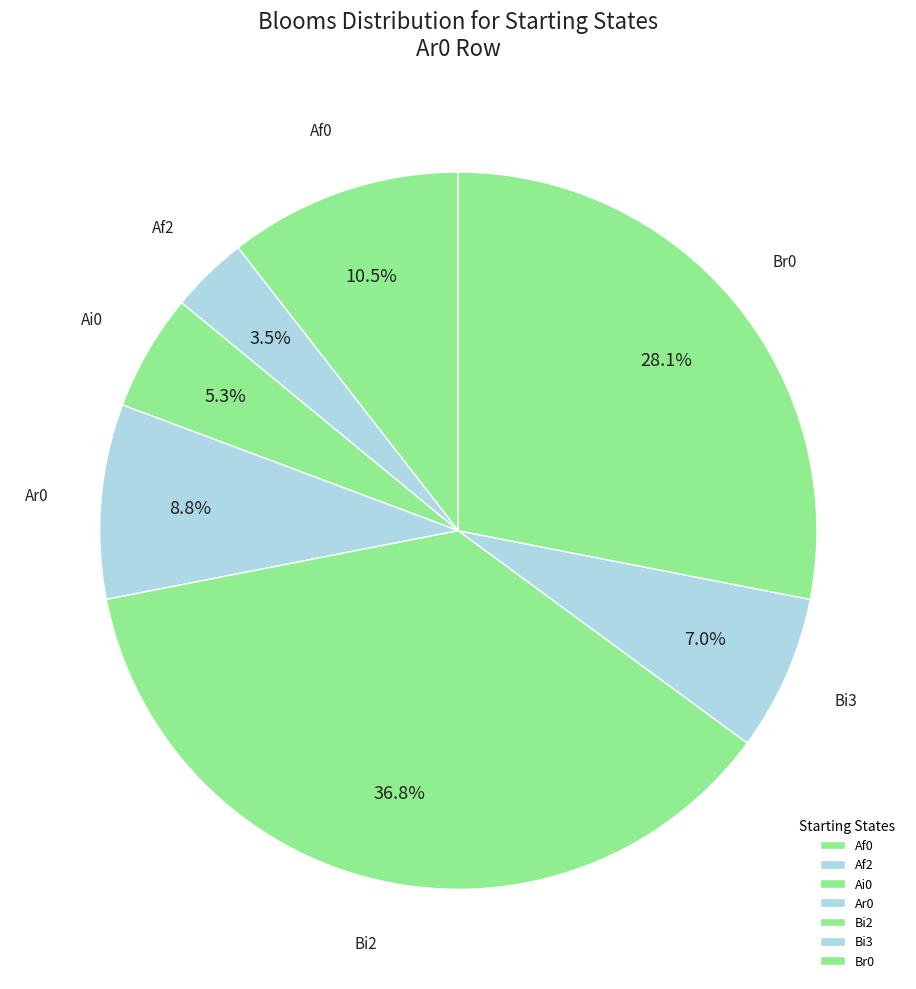

Does any single category account for the majority?

No